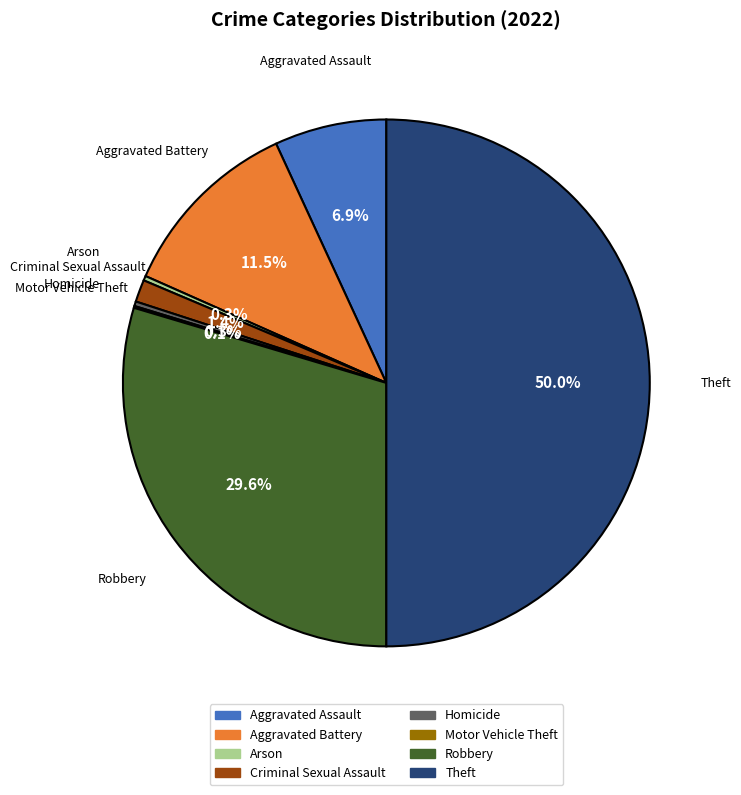

Which slice is the largest?

Theft